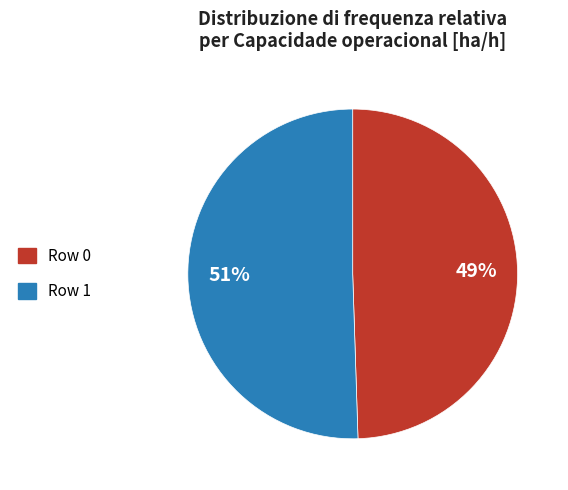

Rank the categories by value from lowest to highest.

Row 0, Row 1